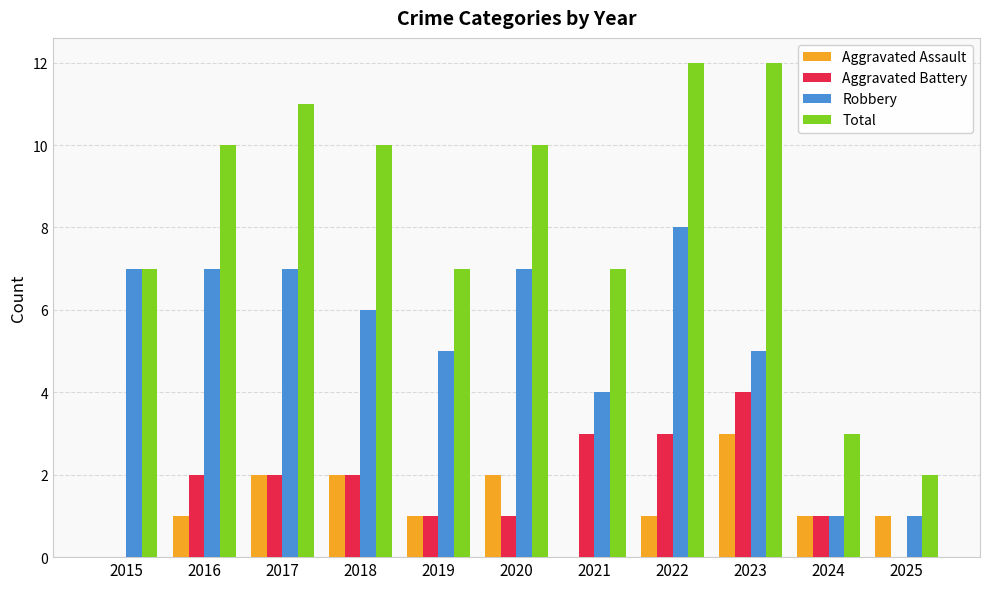

Reading left to right, list all the values displayed in this chart.

Aggravated Assault: 2015=0	2016=1	2017=2	2018=2	2019=1	2020=2	2021=0	2022=1	2023=3	2024=1	2025=1
Aggravated Battery: 2015=0	2016=2	2017=2	2018=2	2019=1	2020=1	2021=3	2022=3	2023=4	2024=1	2025=0
Robbery: 2015=7	2016=7	2017=7	2018=6	2019=5	2020=7	2021=4	2022=8	2023=5	2024=1	2025=1
Total: 2015=7	2016=10	2017=11	2018=10	2019=7	2020=10	2021=7	2022=12	2023=12	2024=3	2025=2